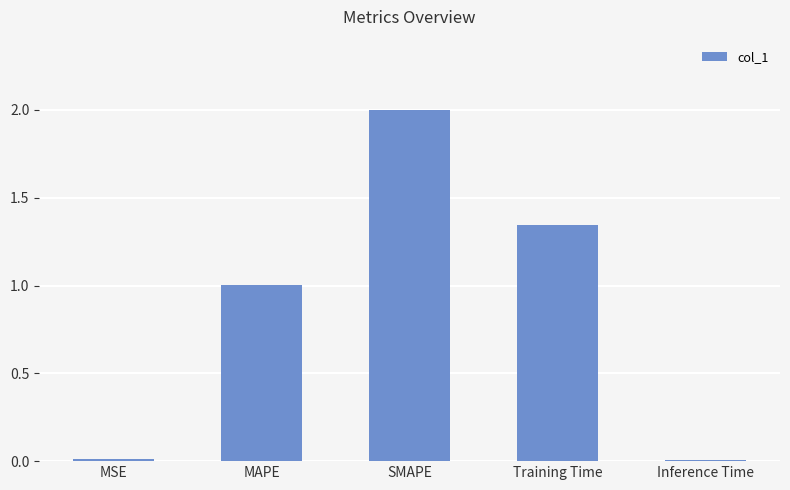

The value at MSE is 0.0. True or false?

True